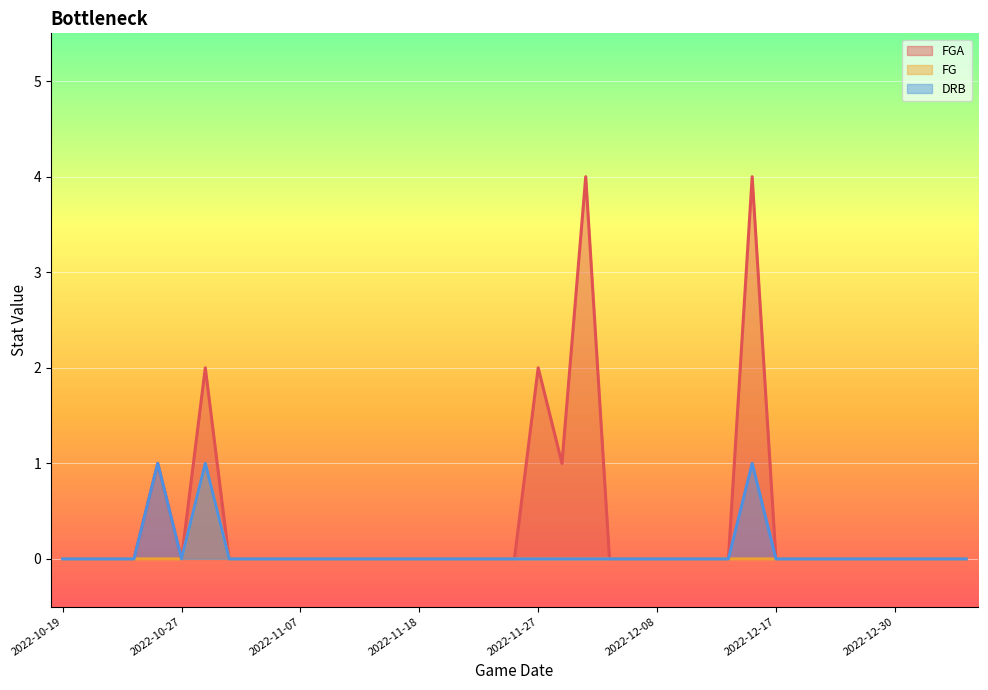

True or false: DRB has more than 2 points higher than both neighbors.

True